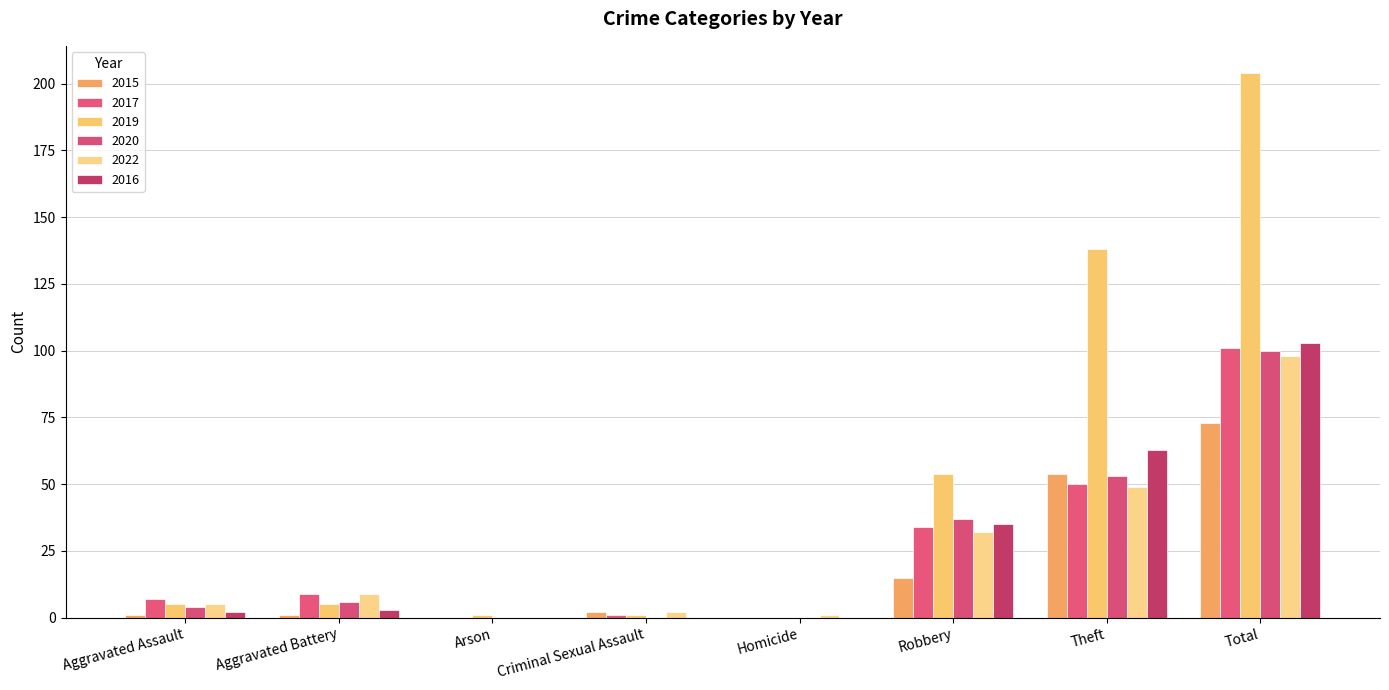

Rank the series by their maximum value, from highest to lowest.

2019, 2016, 2017, 2020, 2022, 2015